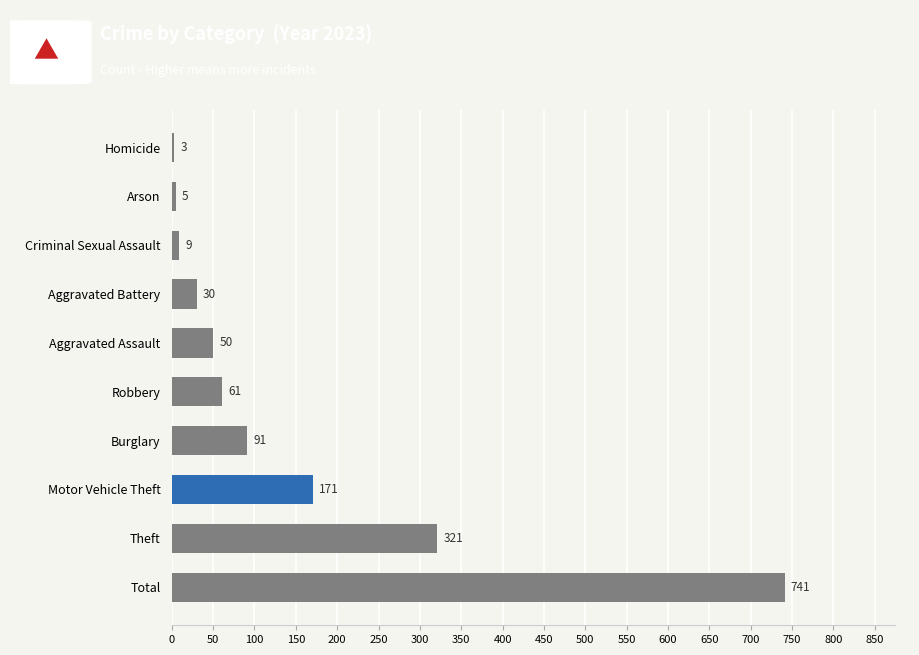

Reading top to bottom, what are all the values shown in this chart?

3	5	9	30	50	61	91	171	321	741